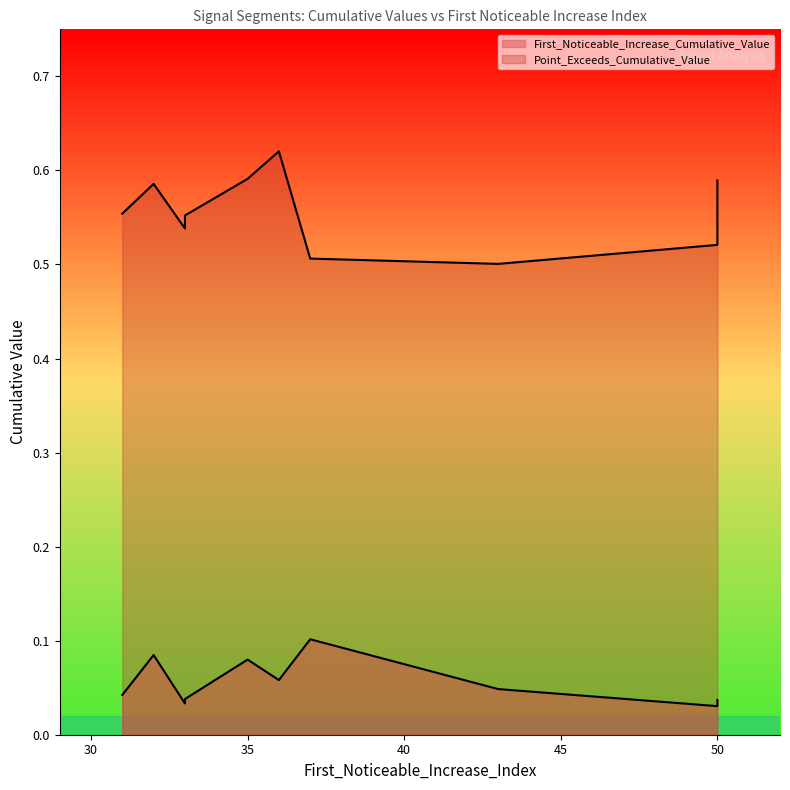

What is the average value of the Point_Exceeds_Cumulative_Value series?

0.6